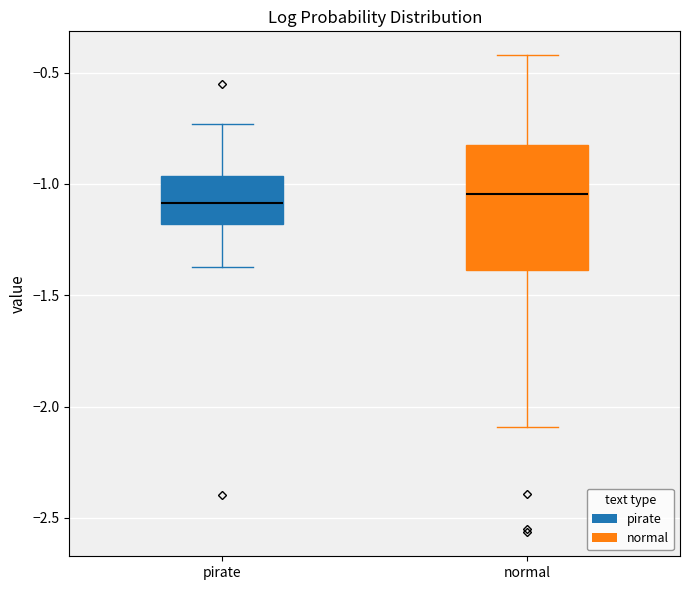

Where does the median line of the box for normal sit on the y-axis? The values are not printed on the chart, so give them approximately, as read against the axis.

-1.05